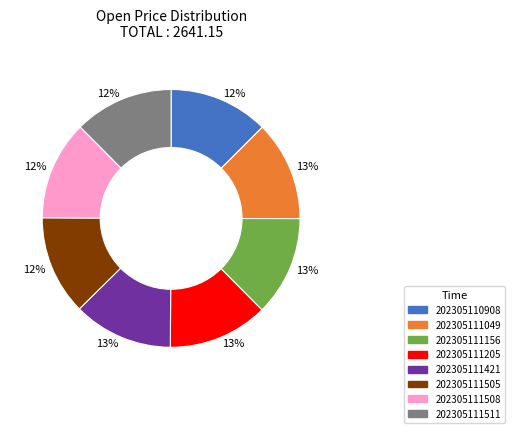

To the nearest percent, what is the average slice percentage?

12%